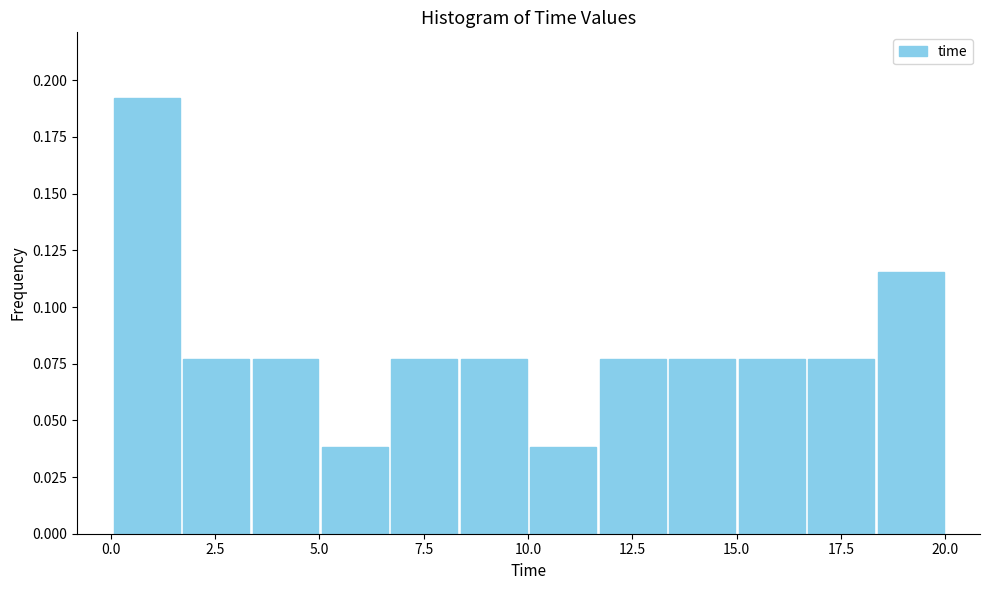

Around what value on the x-axis is the tallest bar? Give the approximate position of its centre, as read against the axis.

1.0